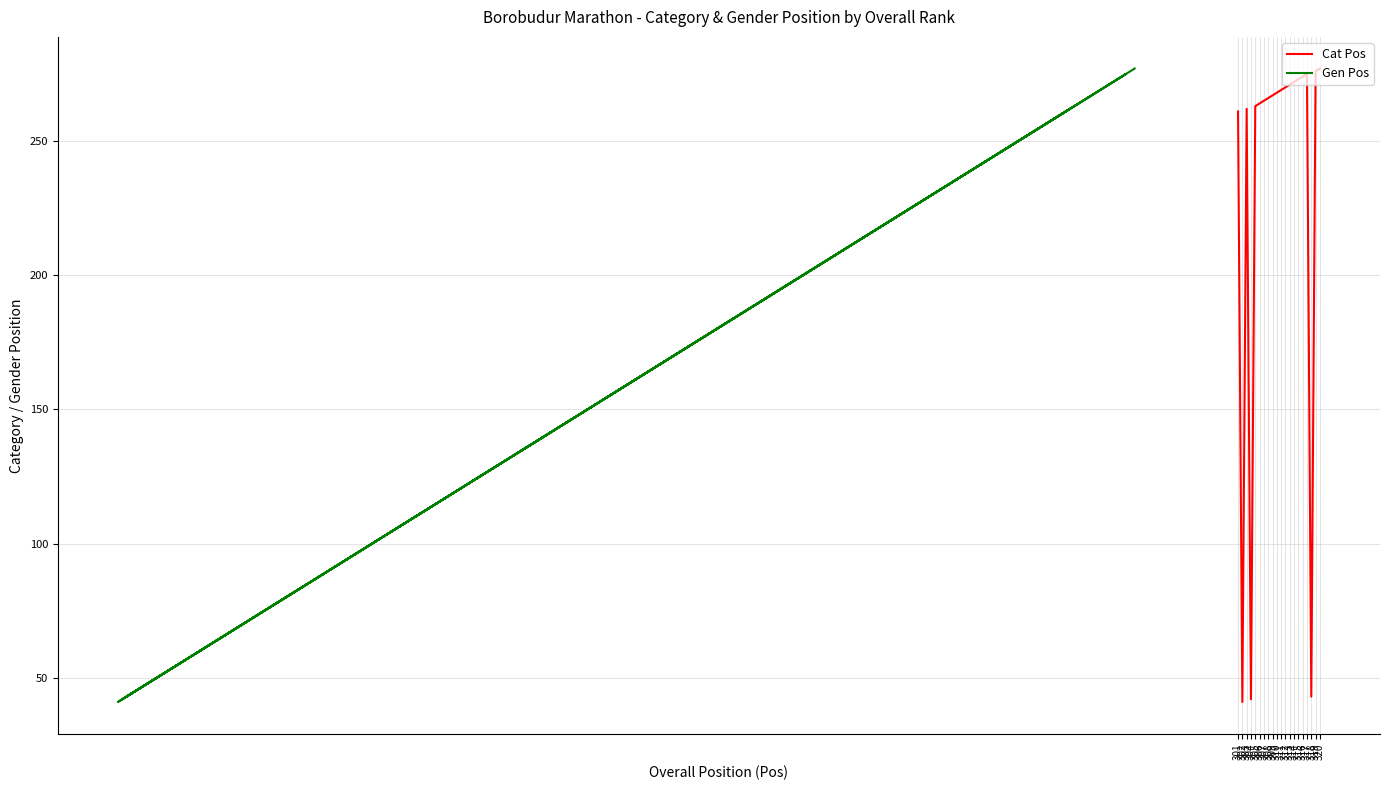

What is the total value across all series at 306?

528